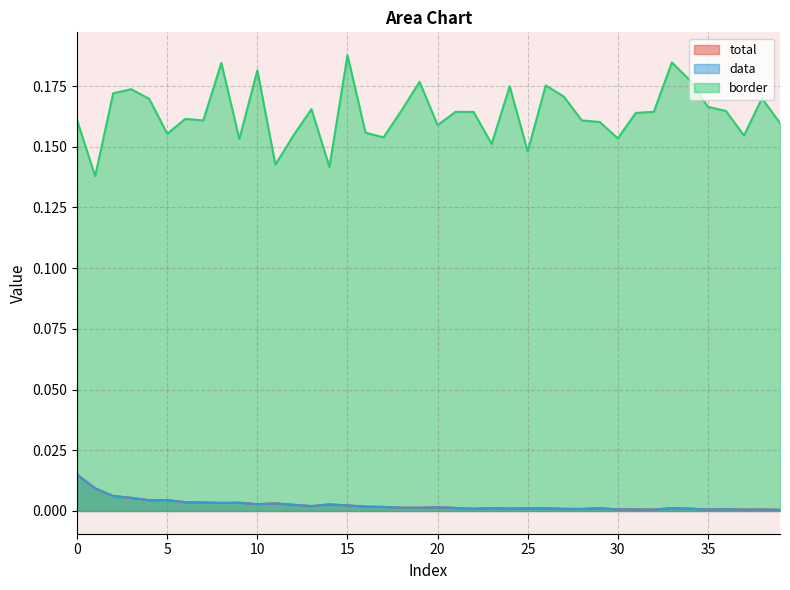

True or false: total and border cross at least once.

False